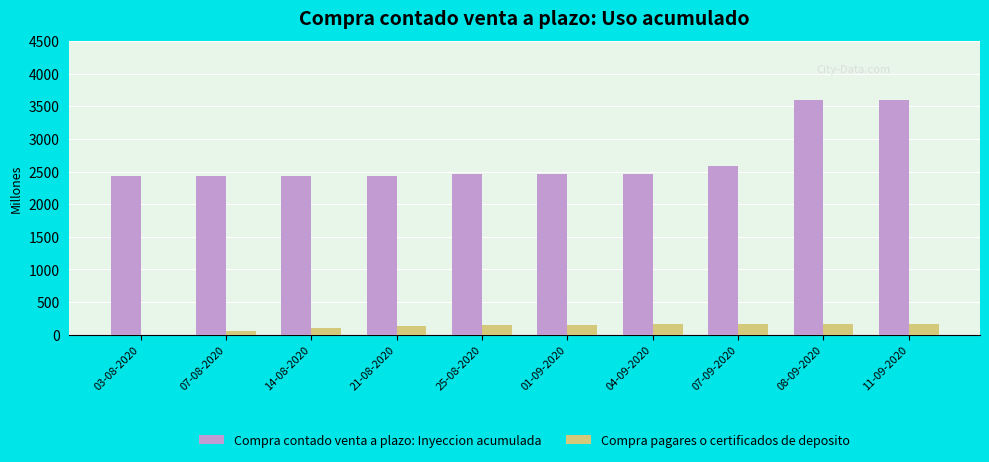

What is the sum of all Compra pagares o certificados de deposito values?

1235